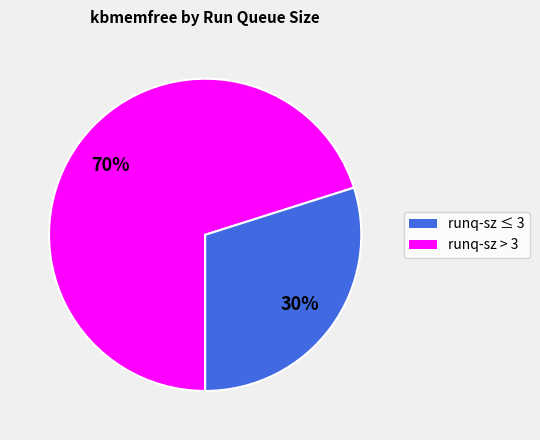

Which slice is the largest?

runq-sz ≤ 3